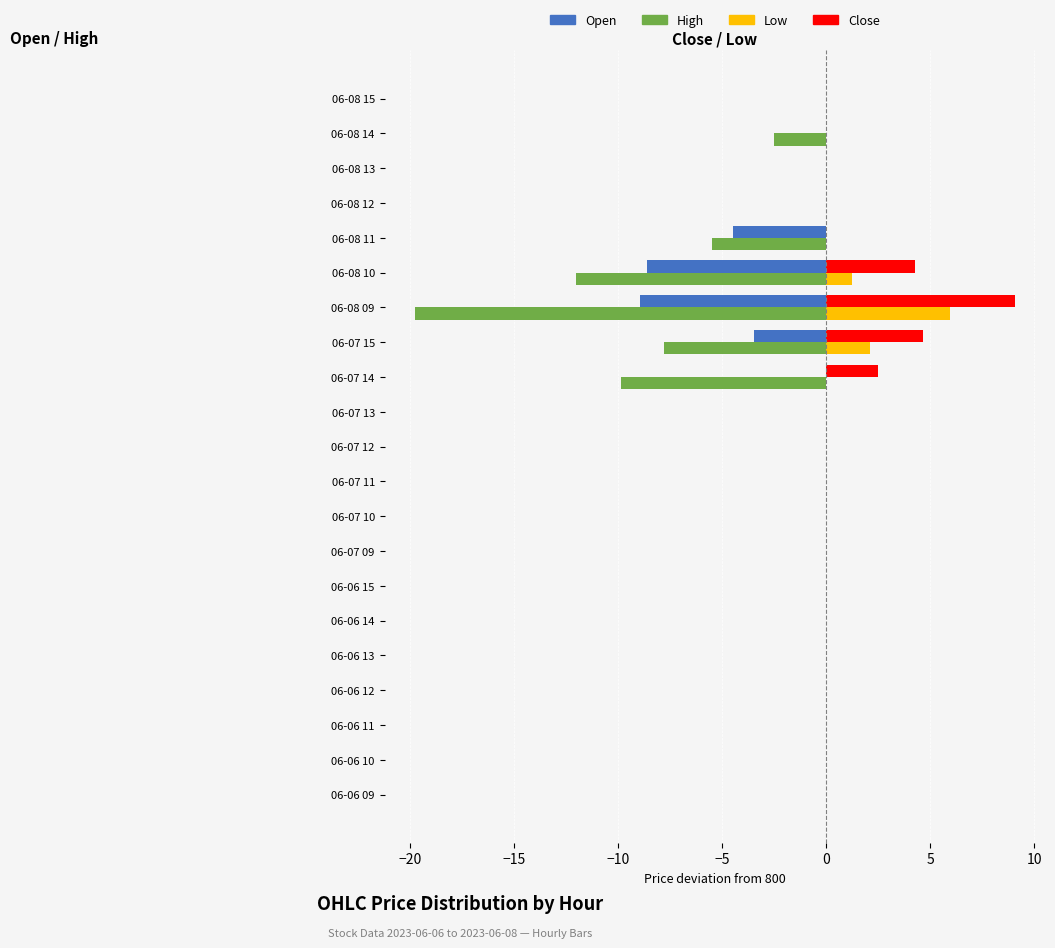

What is the sum of all High values?

-57.5